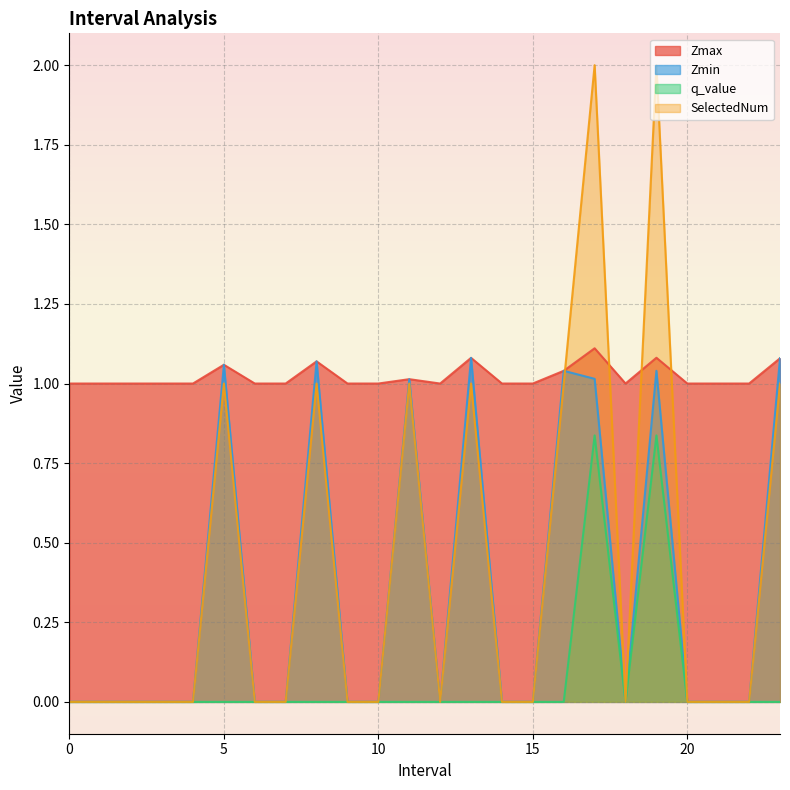

What is the average value of the Zmax series?

1.0